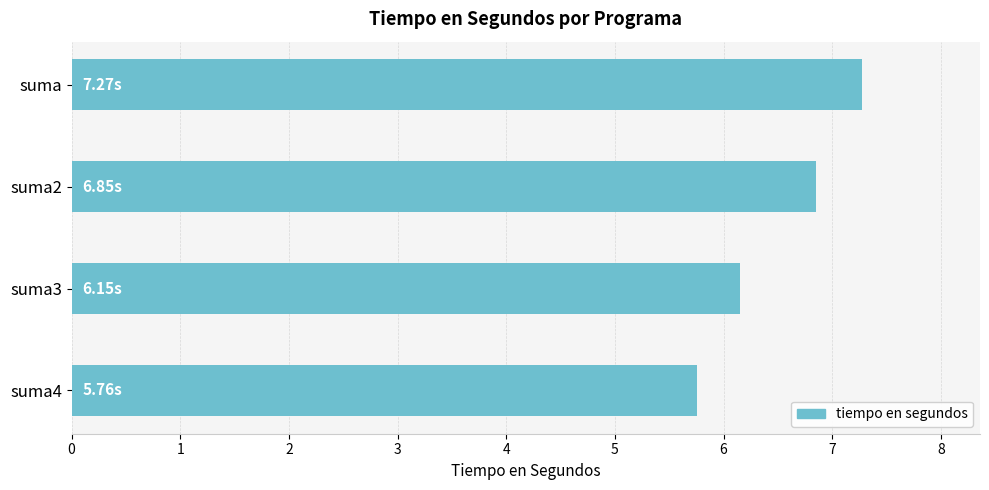

What is the label of the 1st bar from the top?

suma